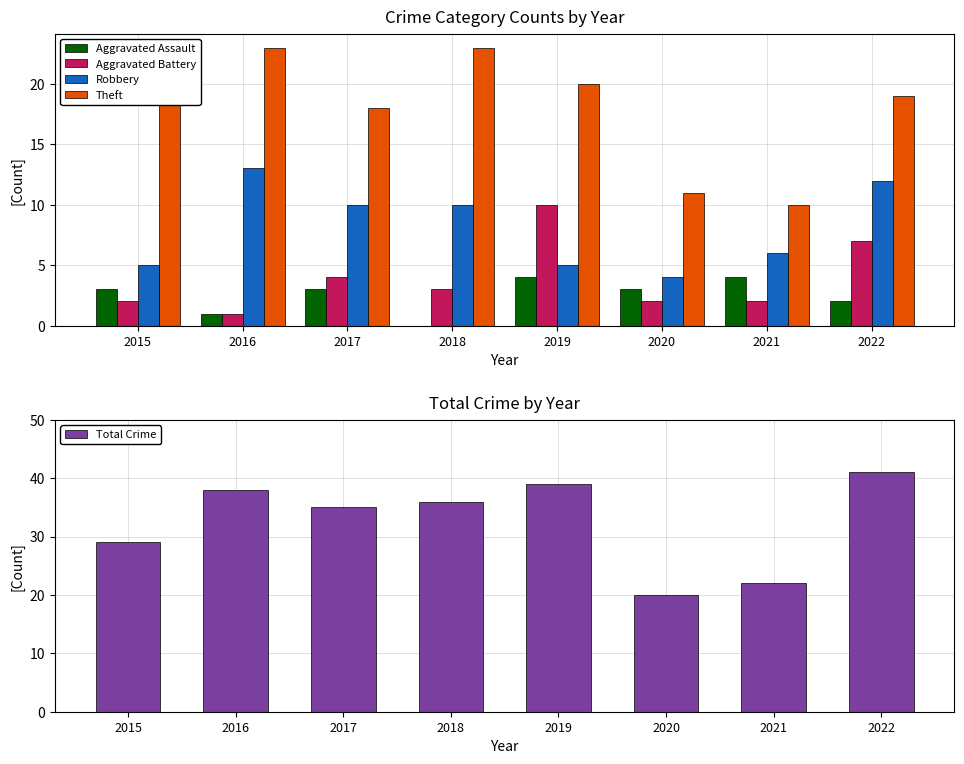

Is the value of Theft at 2019 greater than the value of Aggravated Battery at 2019?

Yes